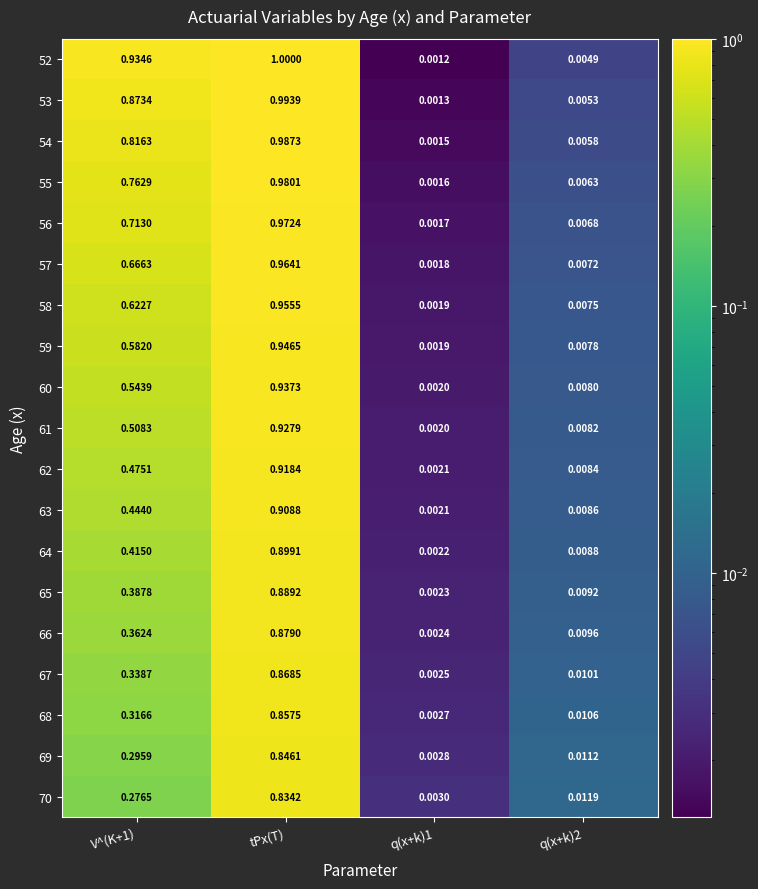

Which label corresponds to the largest value in the chart?

tPx(T)